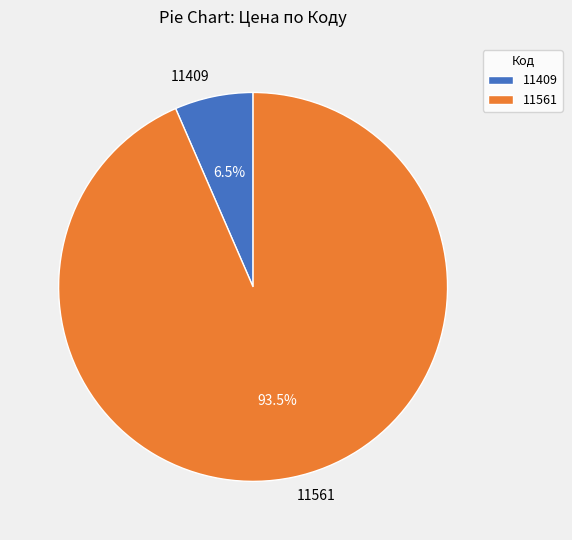

What is the smallest slice in the pie chart?

11409